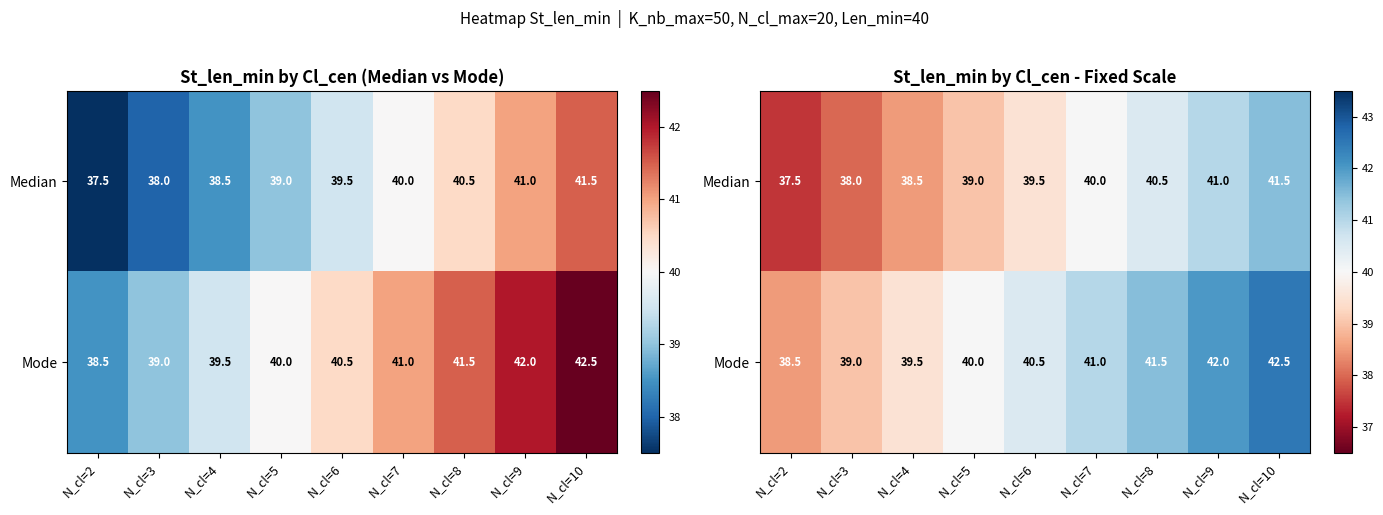

What is the minimum value shown in the chart?

37.5